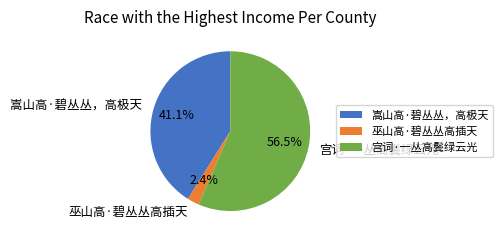

What is the majority slice?

宫词·一丛高鬓绿云光